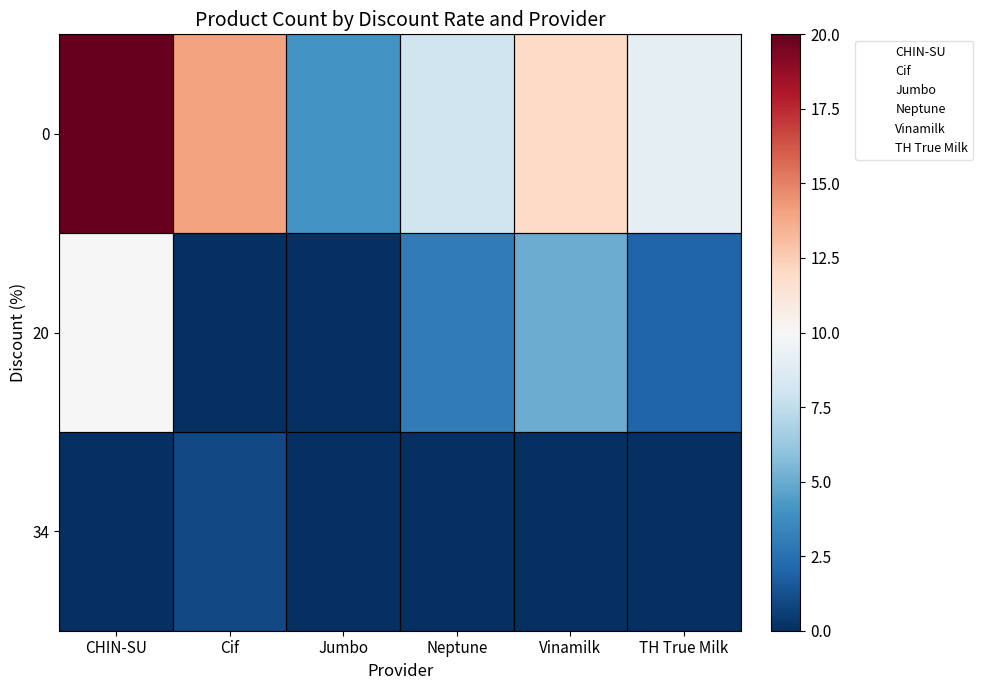

Which has a higher value, Vinamilk or TH True Milk?

Vinamilk